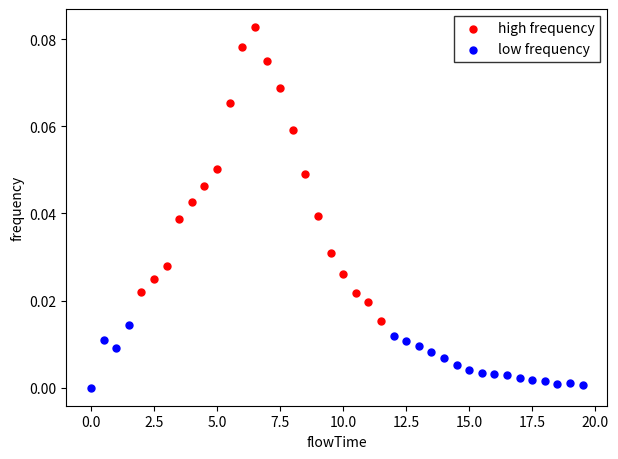

Which series reaches the maximum Y coordinate?

high frequency